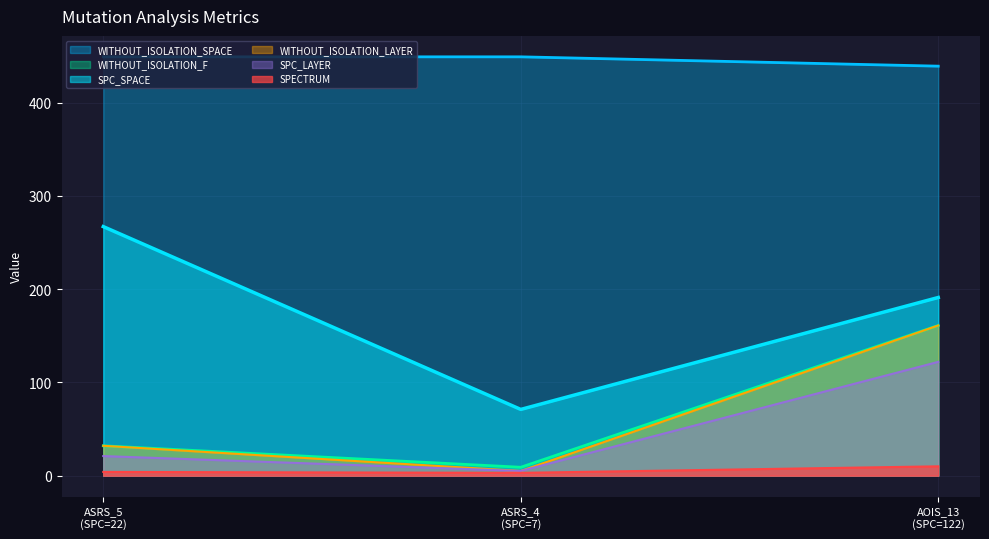

Which series has the largest total across all categories?

WITHOUT_ISOLATION_SPACE